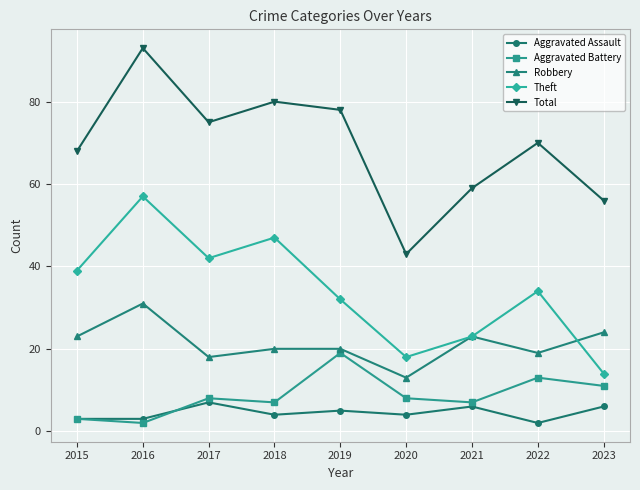

What are all the series names shown in the legend?

Aggravated Assault, Aggravated Battery, Robbery, Theft, Total